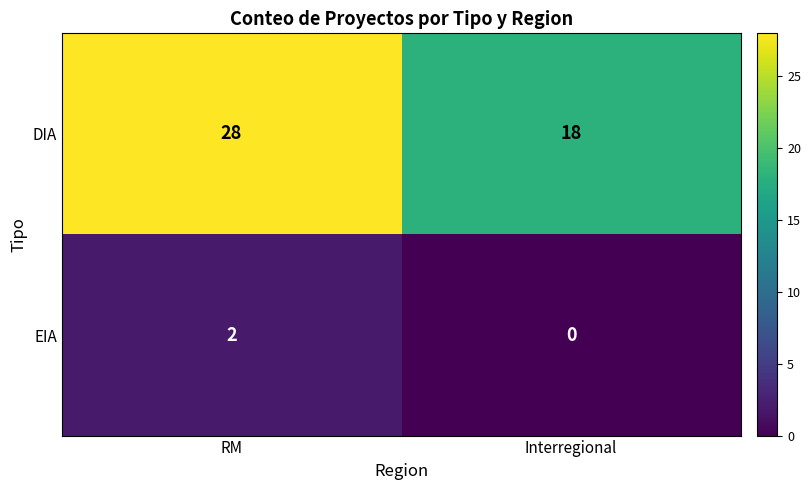

At how many categories does at least one series exceed 25?

1